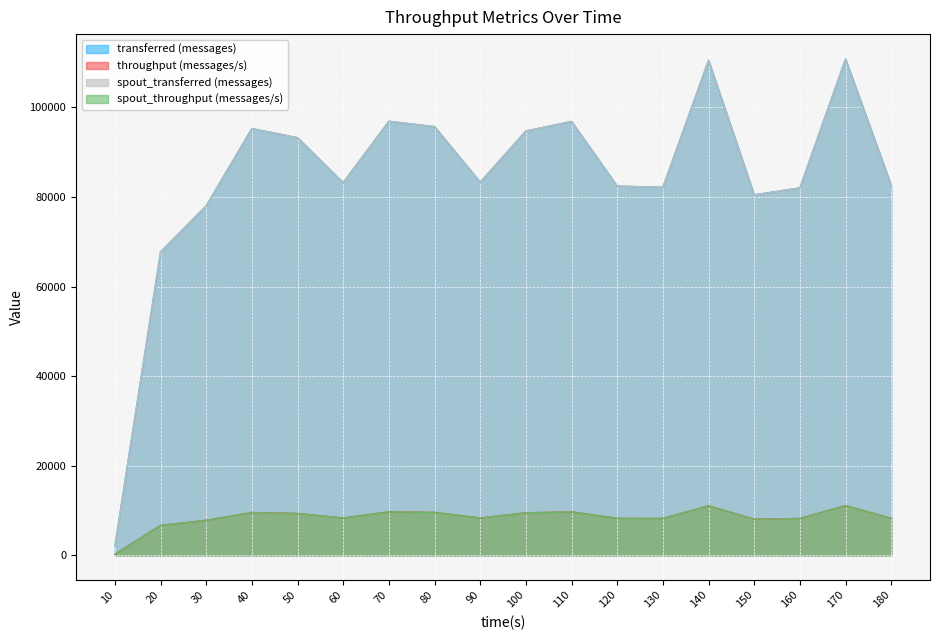

At which label does spout_transferred (messages) first exceed 83320?

40